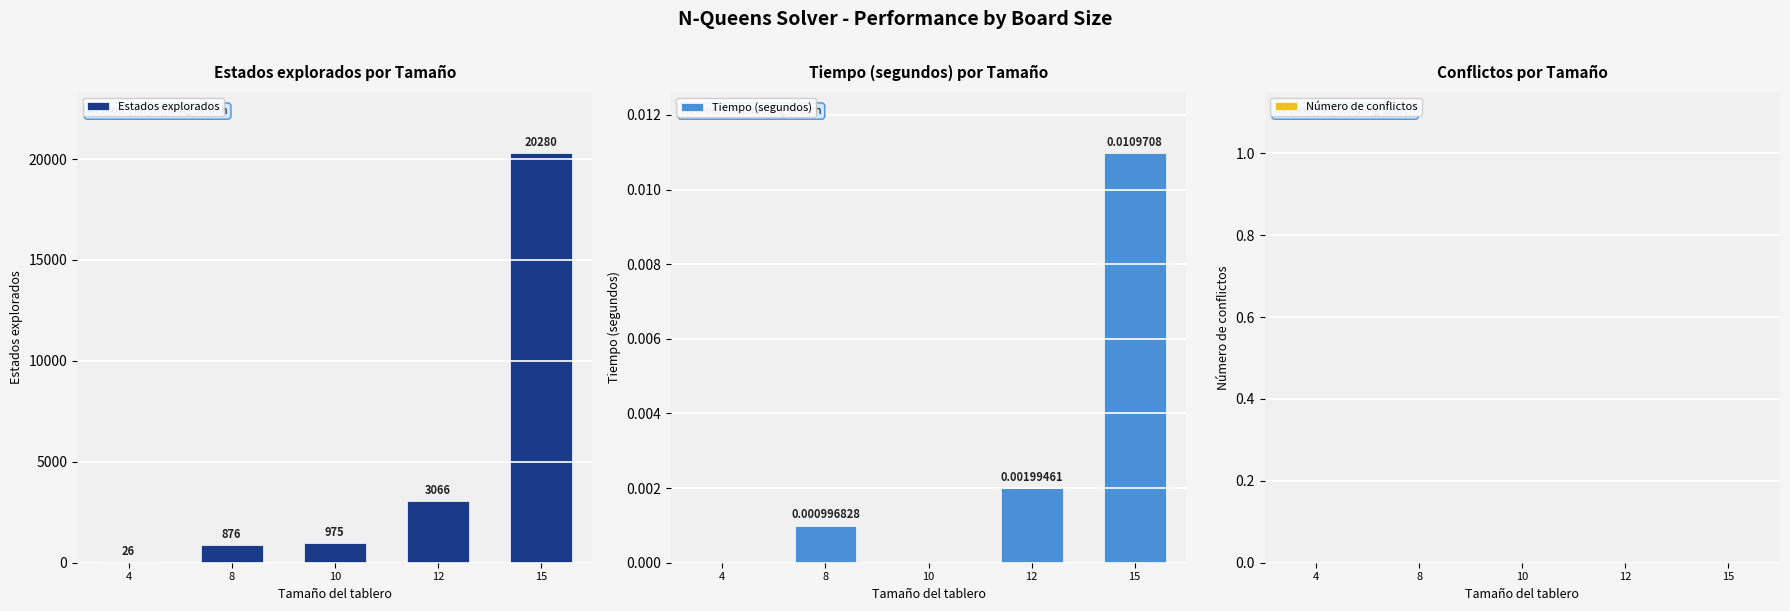

Reading right to left, list all the values displayed in this chart.

Estados explorados: 20280.0	3066.0	975.0	876.0	26.0
Tiempo (segundos): 0.0	0.0	0.0	0.0	0.0
Número de conflictos: 0.0	0.0	0.0	0.0	0.0